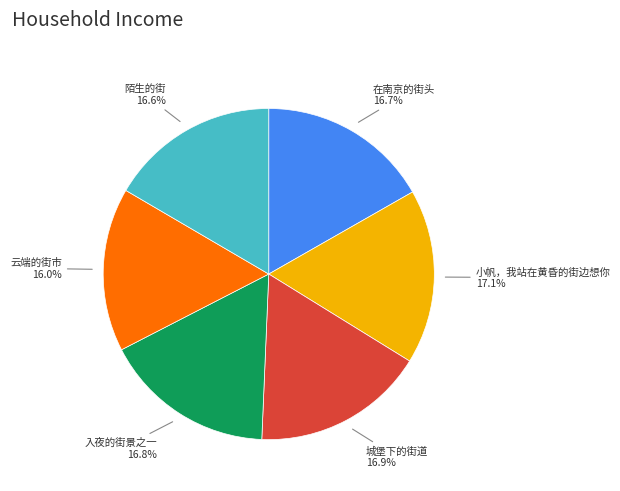

Which slice is the smallest?

云端的街市